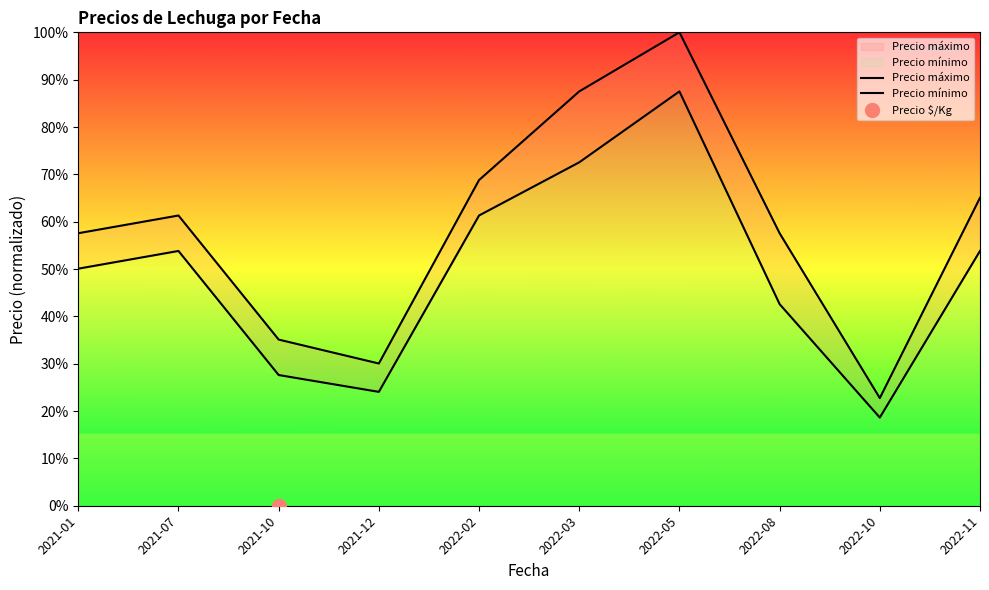

True or false: Precio mínimo has a value of 0.5 at 2021-07.

True